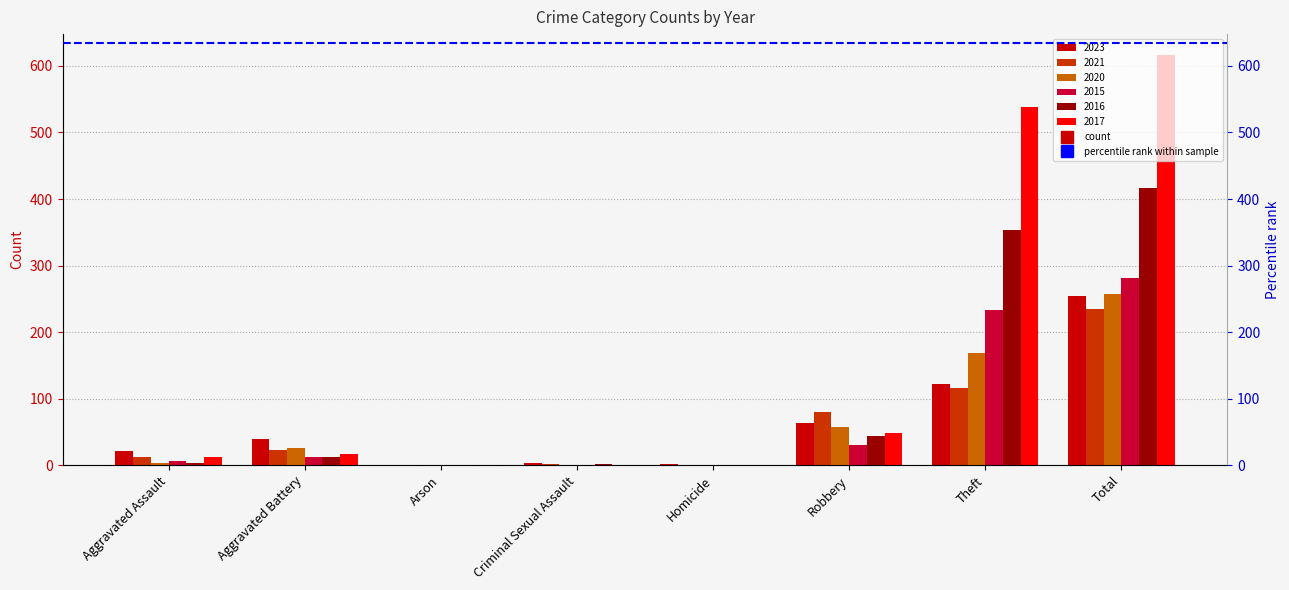

At which category does the chart reach its peak across all series?

Total